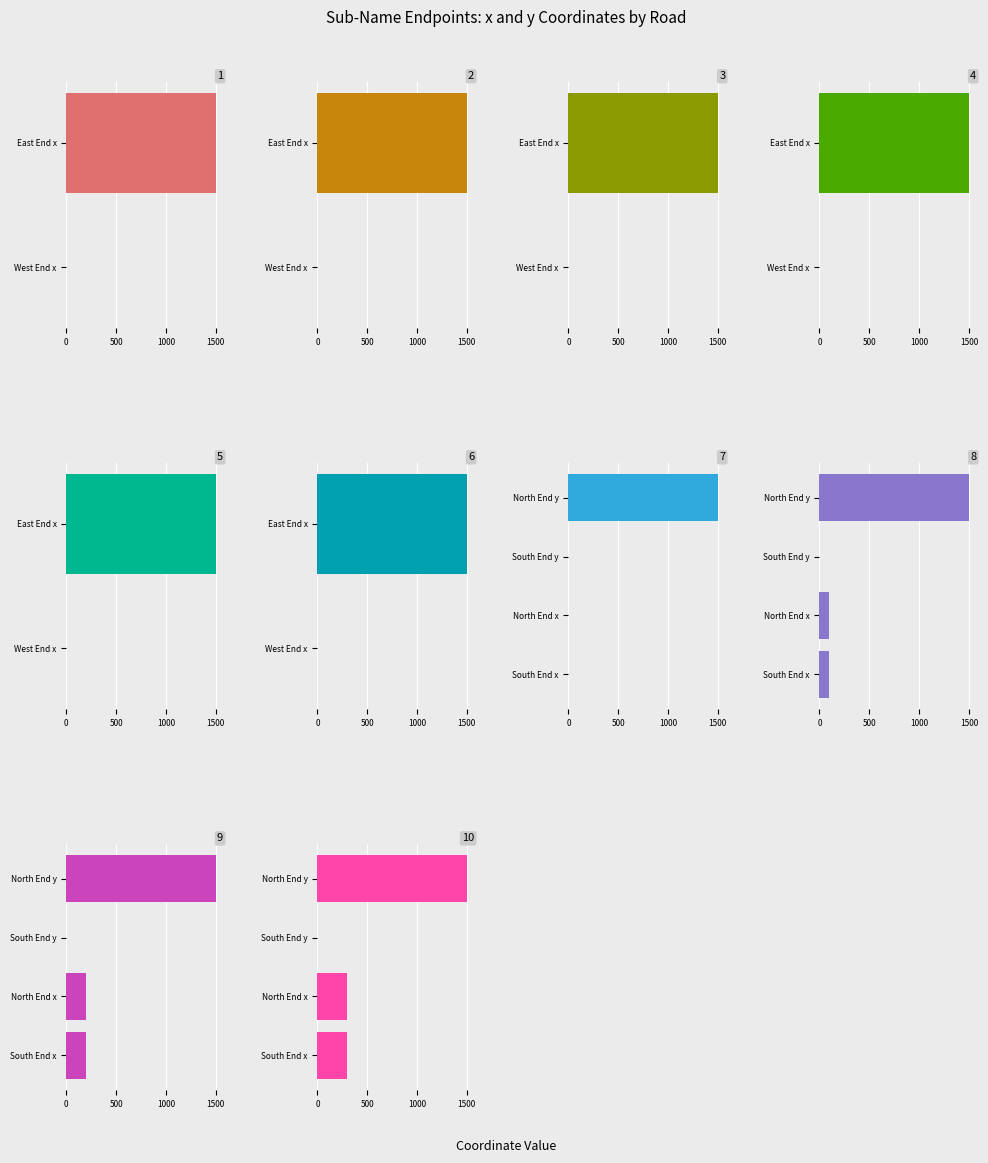

What is the maximum value shown in the chart?

1500